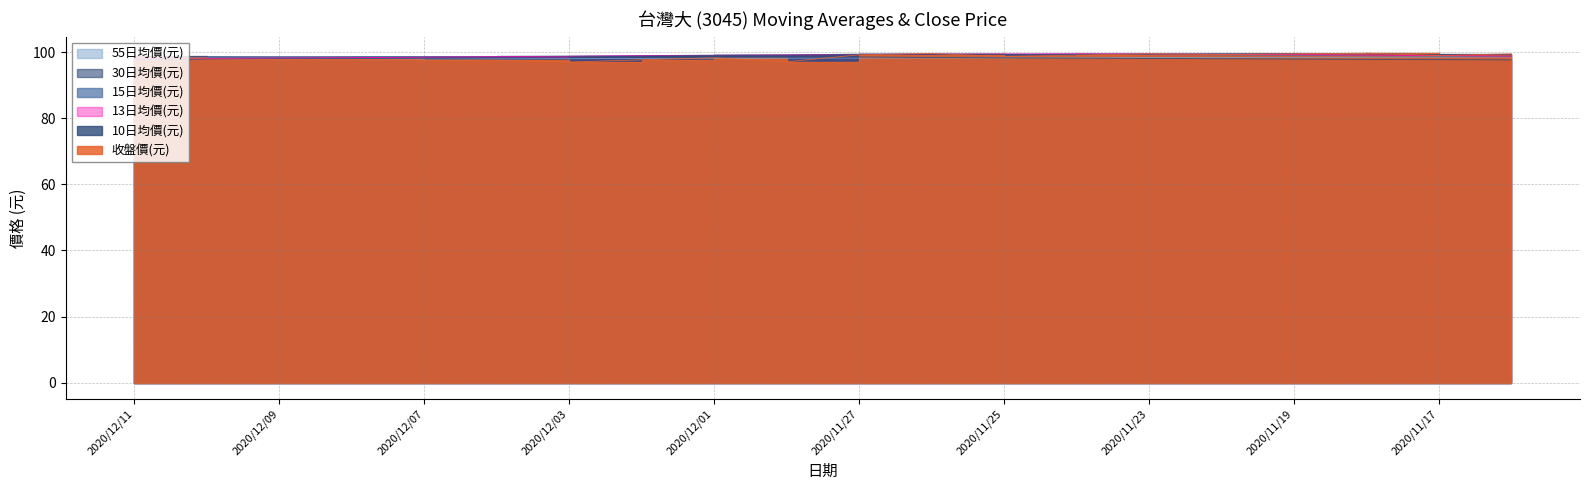

Is it true that 13日均價(元) equals 136.2 at 2020/12/11?

False